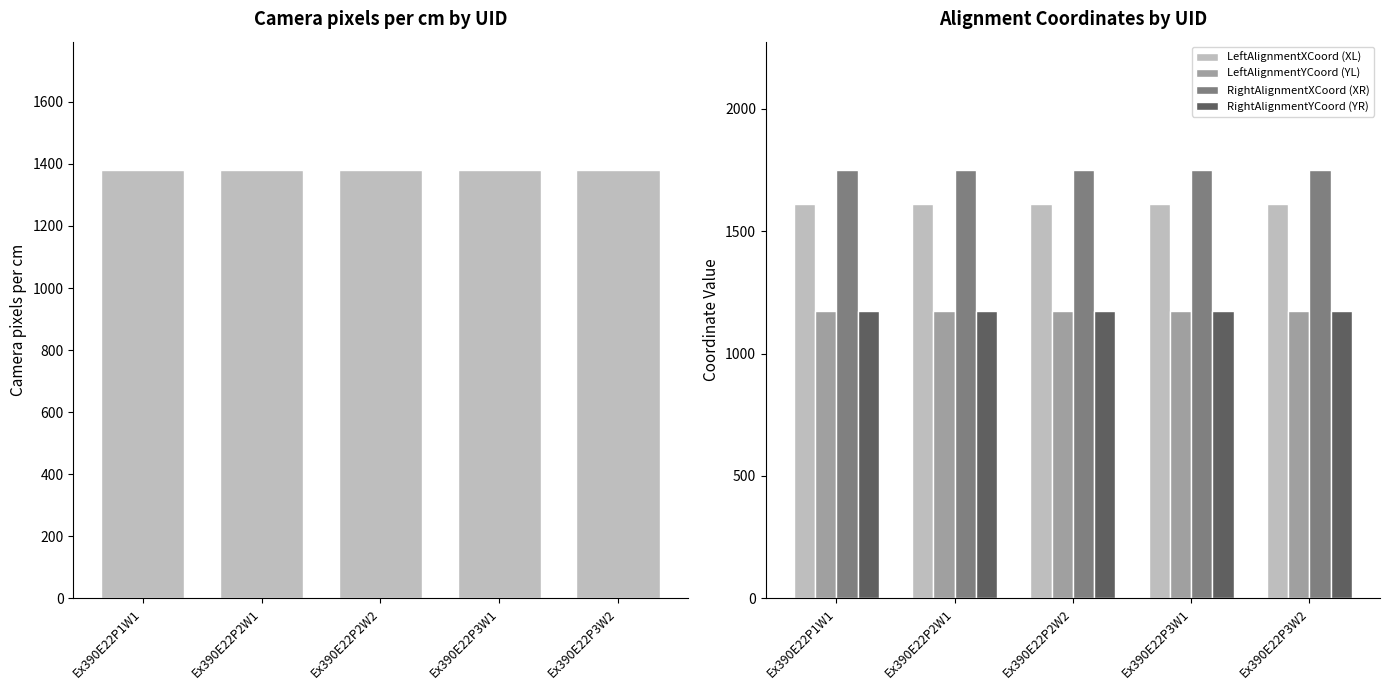

Which series has the widest spread of values?

Camera pixels per cm